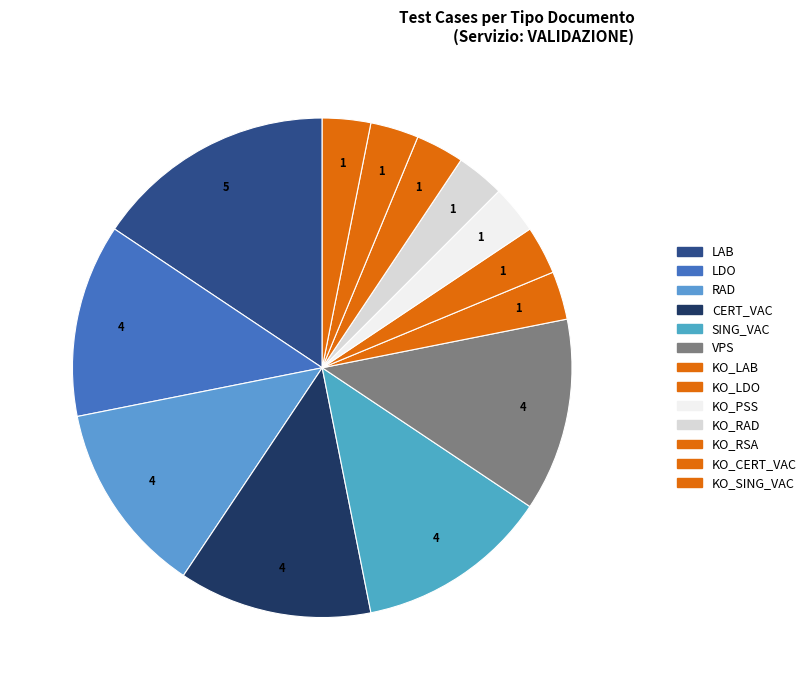

Is there a majority slice in this chart?

No